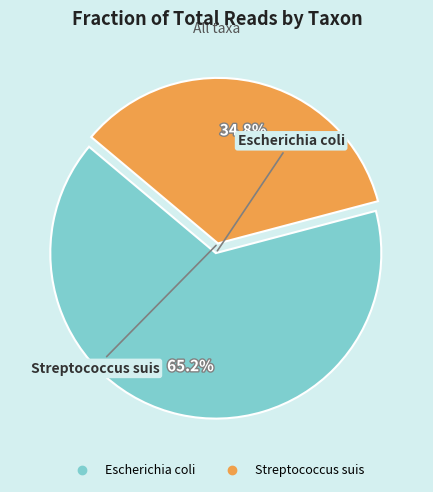

How many segments does this pie chart have?

2